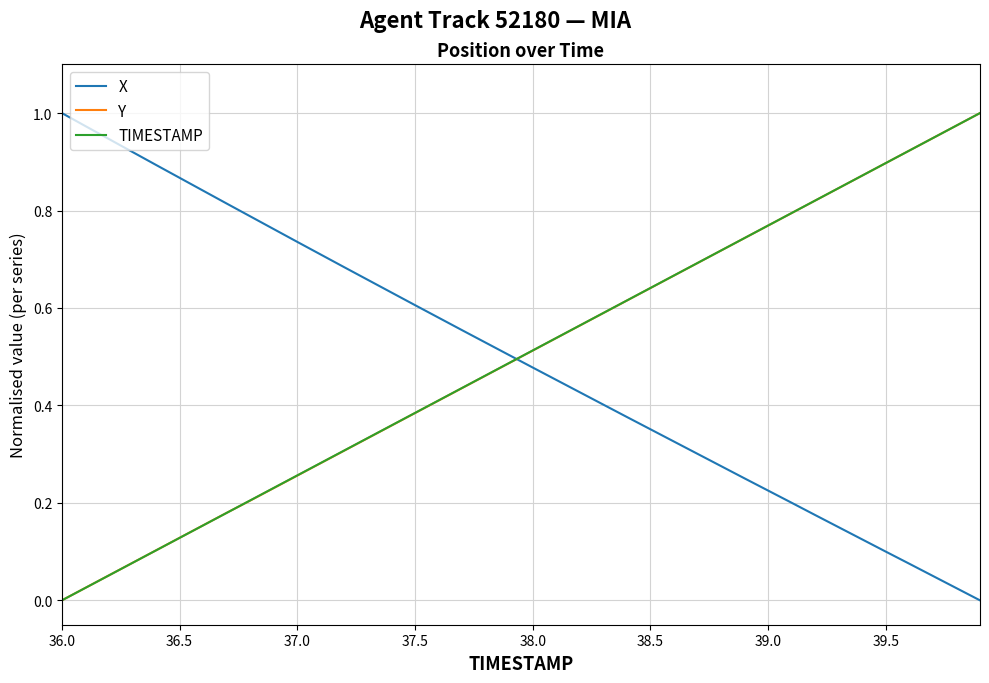

True or false: X and TIMESTAMP cross at least once.

True